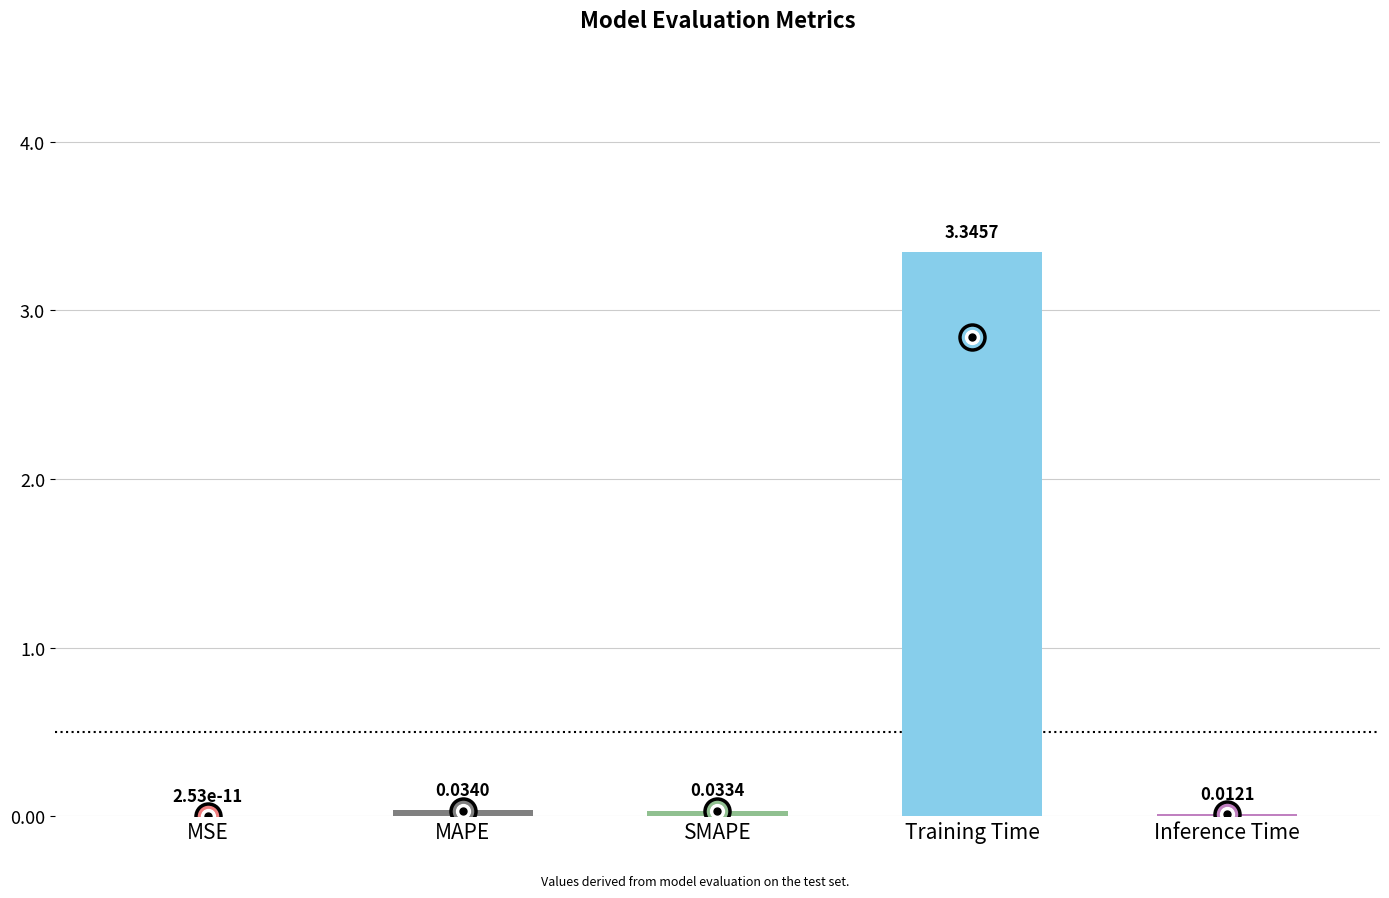

What is the sum of all values?

3.4